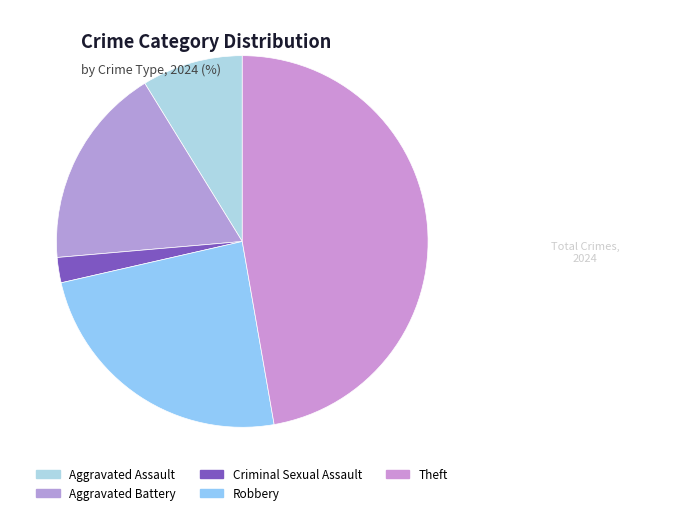

To the nearest percent, what portion does Robbery represent?

24%